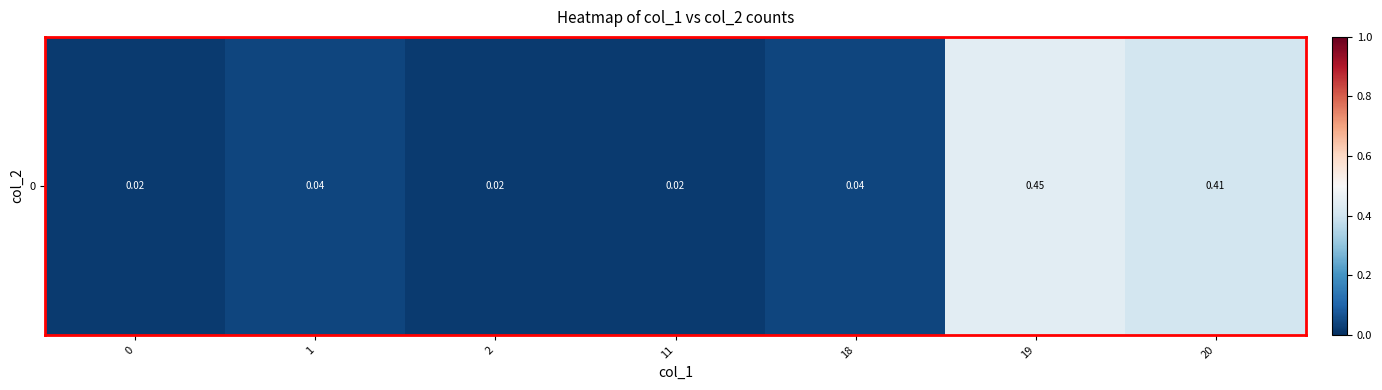

What is the sum of all values?

1.0